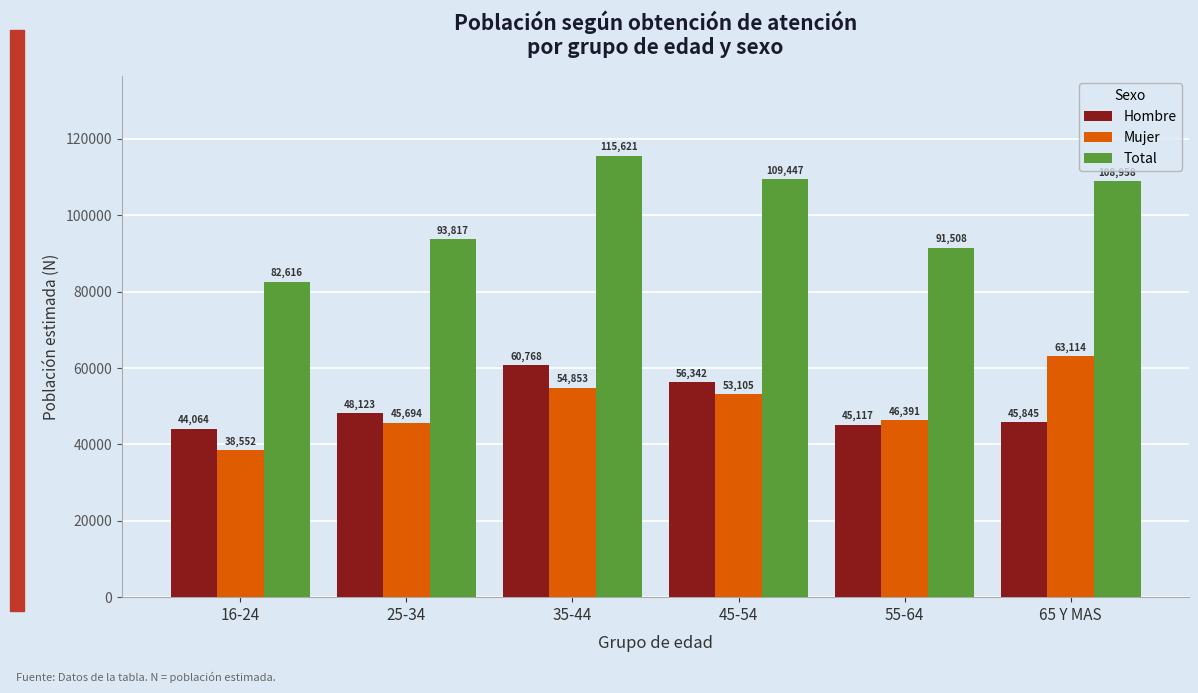

Reading right to left, list all the values displayed in this chart.

Hombre: 45845	45117	56342	60768	48123	44064
Mujer: 63114	46391	53105	54853	45694	38552
Total: 108958	91508	109447	115621	93817	82616